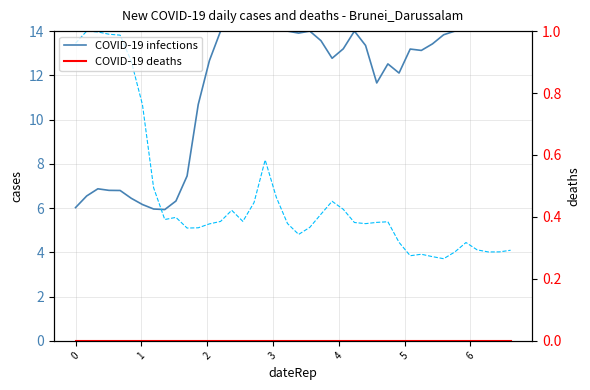

True or false: COVID-19 infections and COVID-19 deaths intersect in this chart.

False